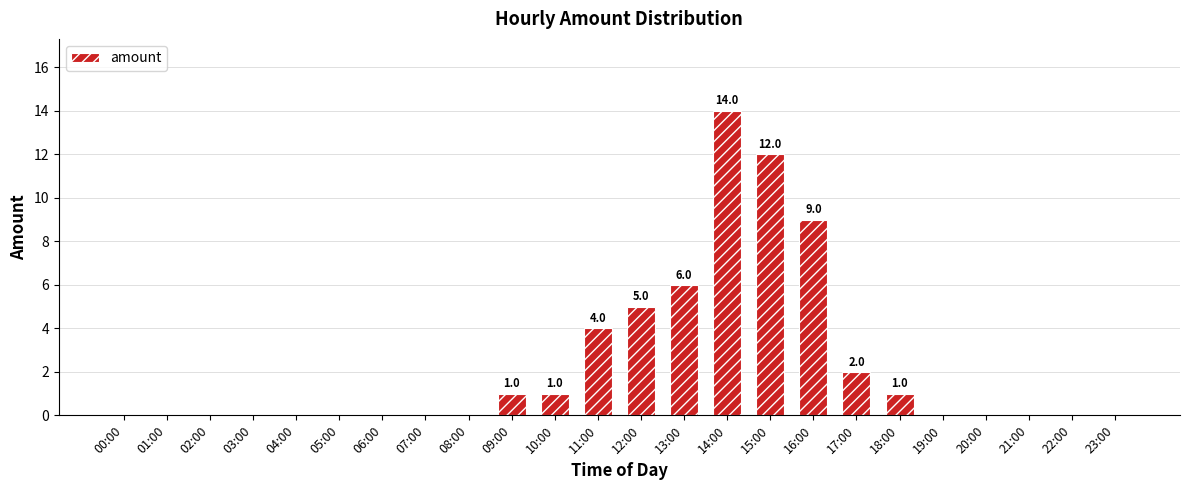

Where is the data nearest to the value 7?

13:00